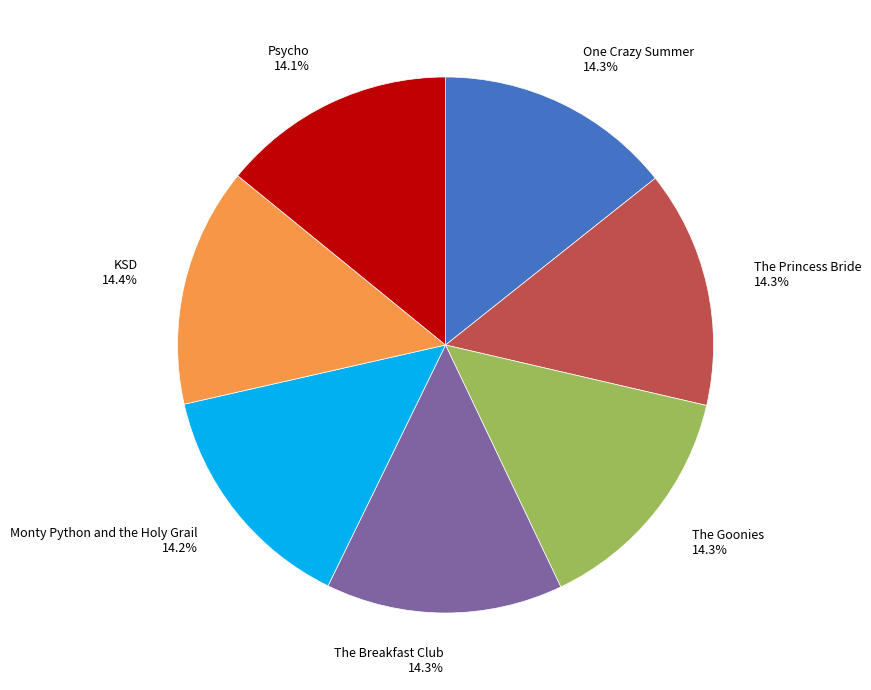

To the nearest percent, what portion does The Goonies represent?

14%